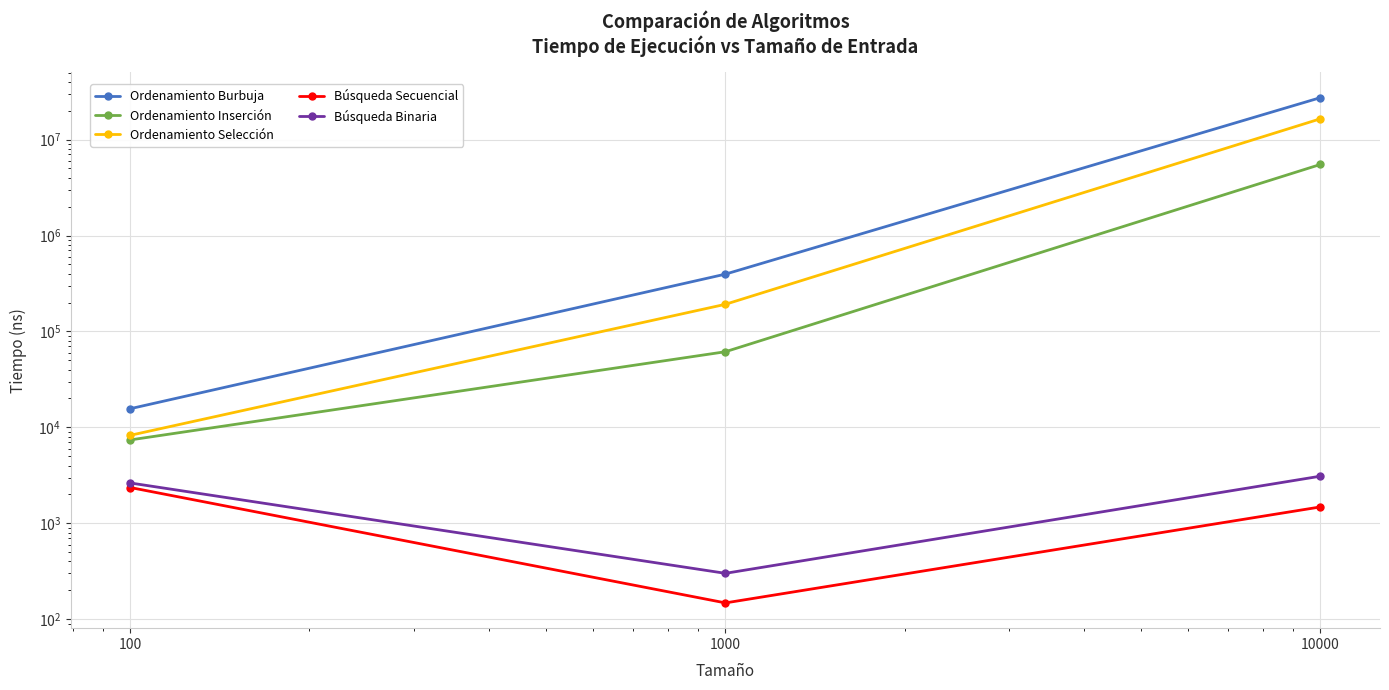

Reading left to right, what are all the values shown in this chart?

Ordenamiento Burbuja: 15661	395690	27373136
Ordenamiento Inserción: 7401	61446	5507386
Ordenamiento Selección: 8270	191821	16477462
Búsqueda Secuencial: 2360	148	1482
Búsqueda Binaria: 2632	301	3100